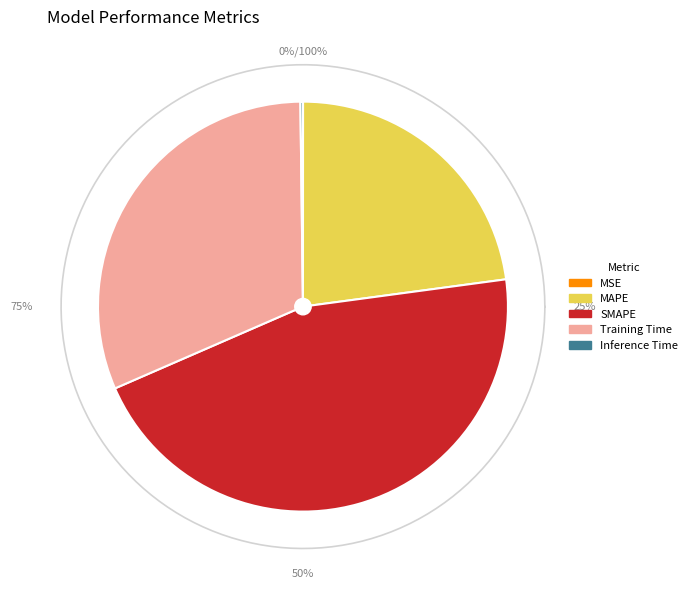

To the nearest percent, what is the combined percentage of MAPE and SMAPE?

68%